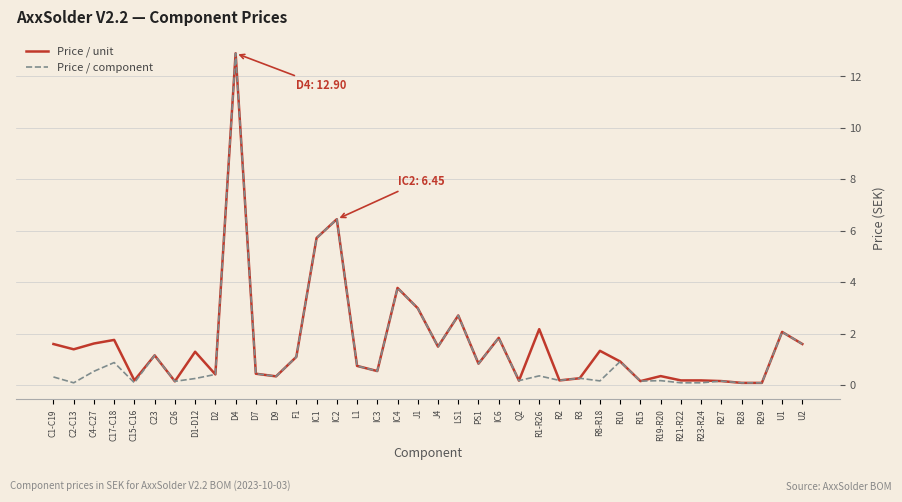

What position from the right is R1-R26?

14